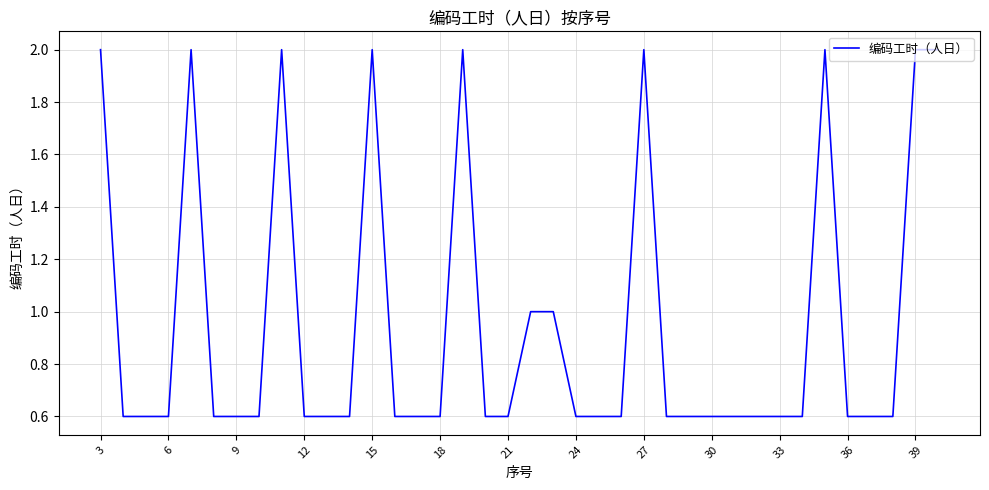

What is the smallest value displayed?

0.6